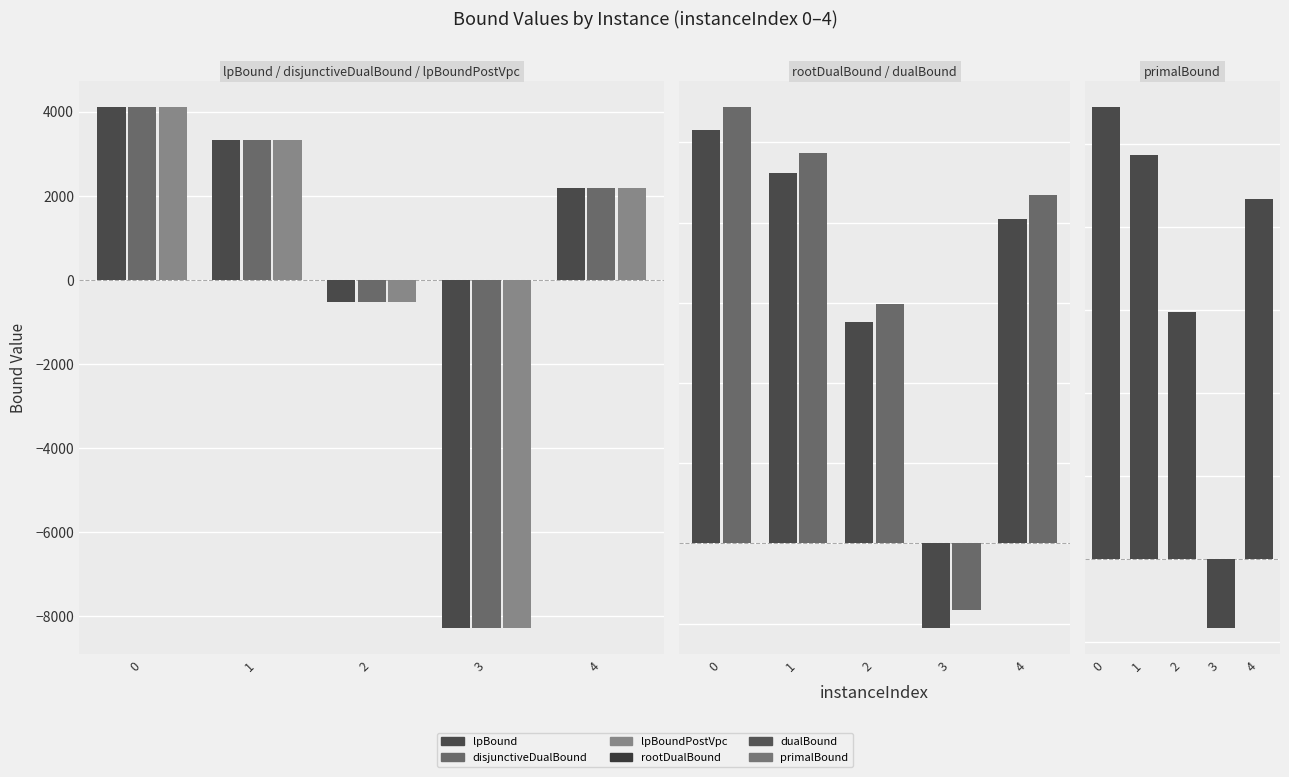

Is the value of disjunctiveDualBound at 4 greater than the value of lpBound at 2?

Yes